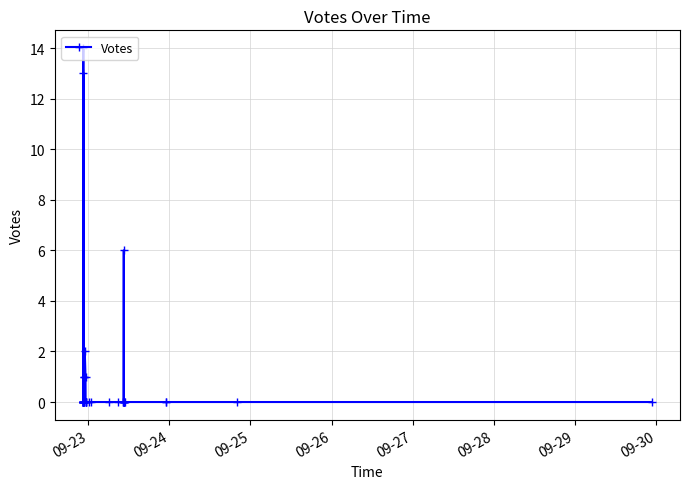

Reading left to right, what are all the values shown in this chart?

0	0	0	0	0	0	0	0	0	14	0	0	13	0	0	1	1	2	1	0	0	0	0	0	0	0	0	0	0	0	6	0	0	0	0	0	0	0	0	0